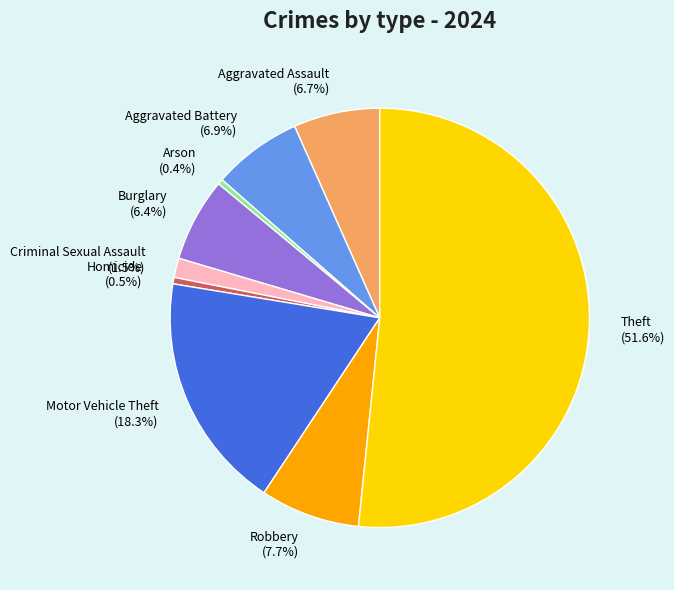

Which has a higher value, Theft or Arson?

Theft